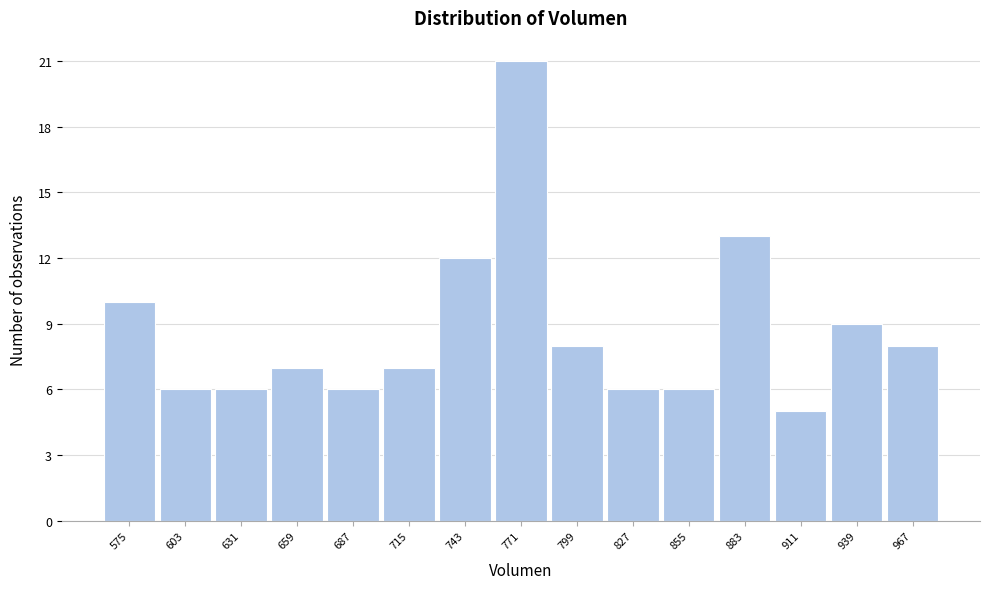

Reading left to right, transcribe all the data shown in this chart.

575=10	603=6	631=6	659=7	687=6	715=7	743=12	771=21	799=8	827=6	855=6	883=13	911=5	939=9	967=8